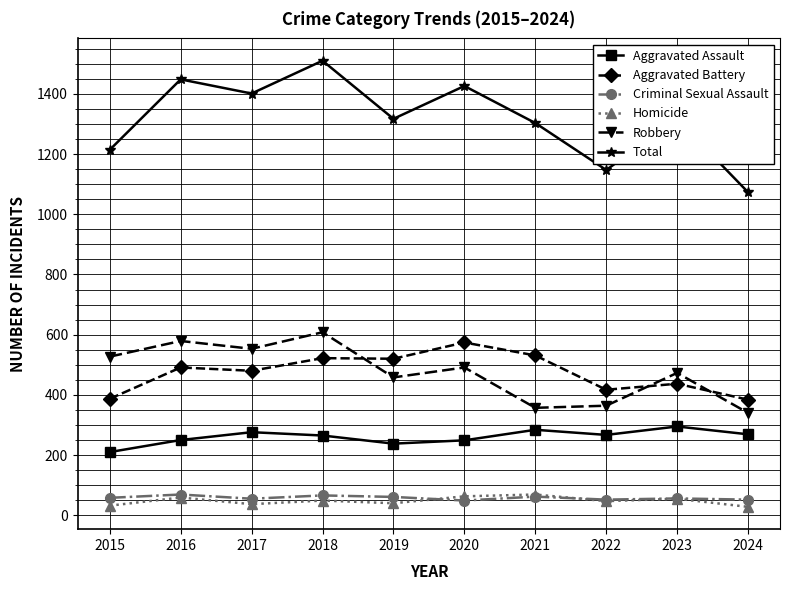

At which category does the chart reach its peak across all series?

2018